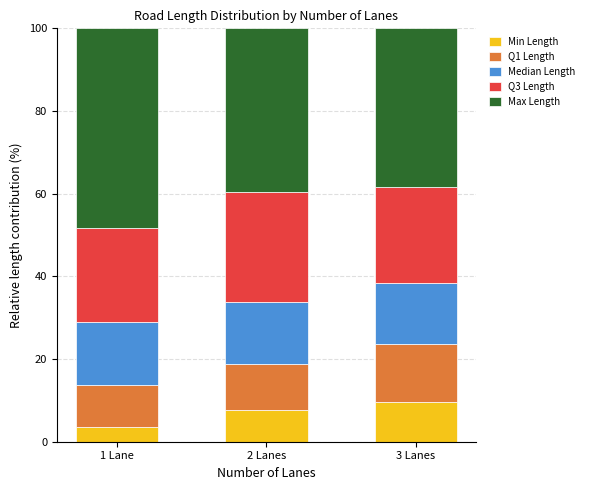

Reading left to right, transcribe the values for Min Length.

1 Lane=3.6	2 Lanes=7.8	3 Lanes=9.6